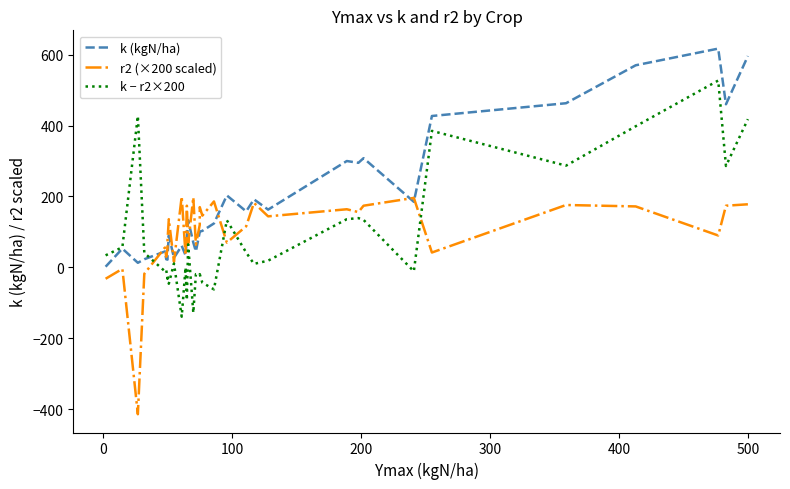

What is the value of the k (kgN/ha) point at the 32nd from the left?

617.0